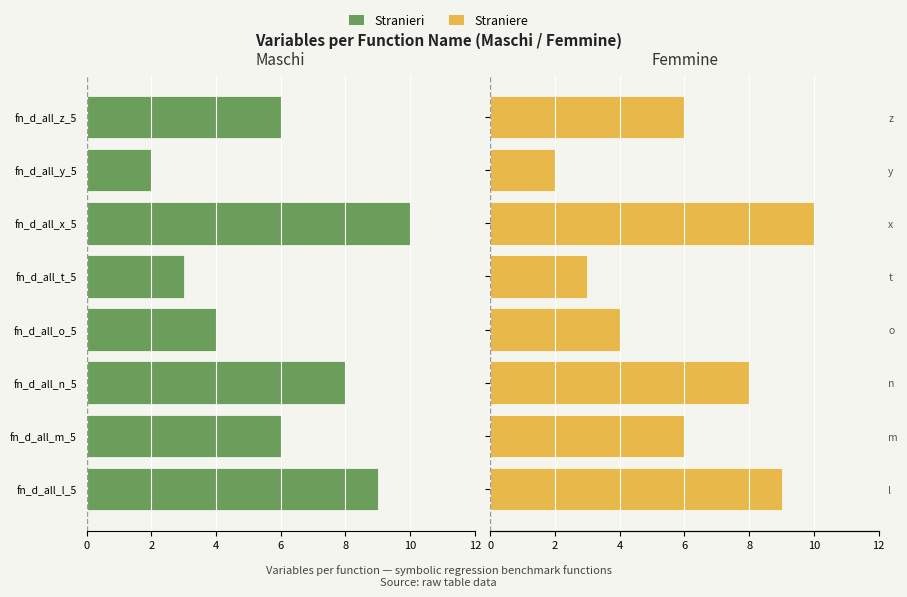

Count the number of categories in the chart.

8